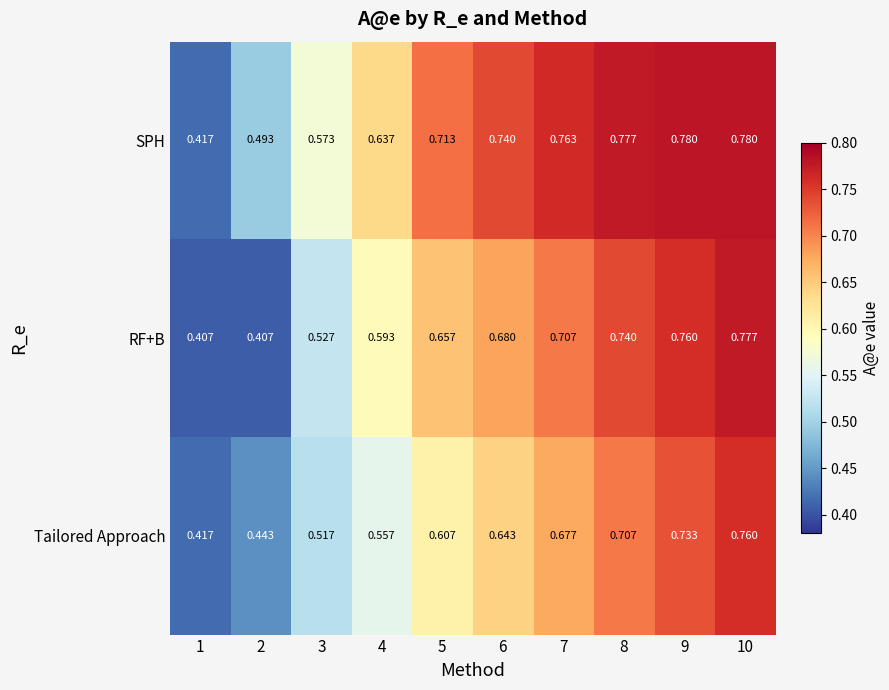

Which series changed the most between 6 and 8?

Tailored Approach